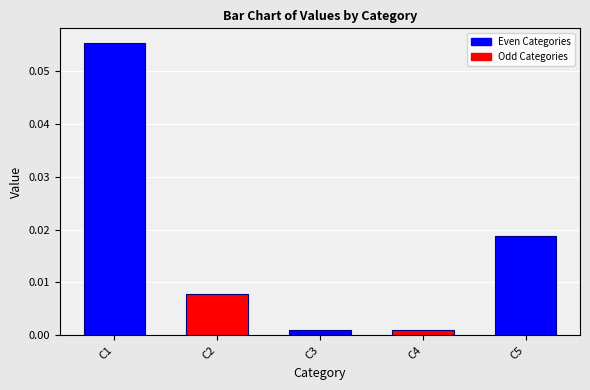

Which label corresponds to the largest value in the chart?

C1